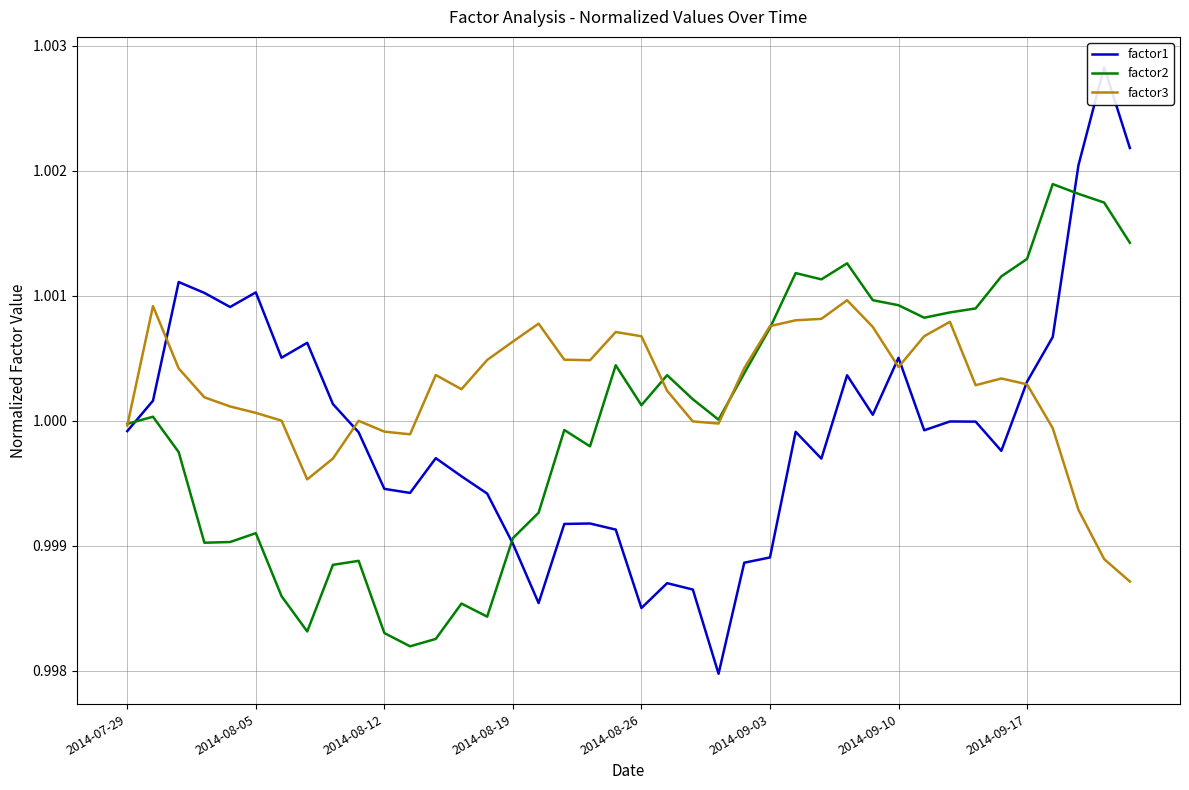

Reading left to right, what are all the values shown in this chart?

factor1: 1.0	1.0	1.0	1.0	1.0	1.0	1.0	1.0	1.0	1.0	1.0	1.0	1.0	1.0	1.0	1.0	1.0	1.0	1.0	1.0	1.0	1.0	1.0	1.0	1.0	1.0	1.0	1.0	1.0	1.0	1.0	1.0	1.0	1.0	1.0	1.0	1.0	1.0	1.0	1.0
factor2: 1.0	1.0	1.0	1.0	1.0	1.0	1.0	1.0	1.0	1.0	1.0	1.0	1.0	1.0	1.0	1.0	1.0	1.0	1.0	1.0	1.0	1.0	1.0	1.0	1.0	1.0	1.0	1.0	1.0	1.0	1.0	1.0	1.0	1.0	1.0	1.0	1.0	1.0	1.0	1.0
factor3: 1.0	1.0	1.0	1.0	1.0	1.0	1.0	1.0	1.0	1.0	1.0	1.0	1.0	1.0	1.0	1.0	1.0	1.0	1.0	1.0	1.0	1.0	1.0	1.0	1.0	1.0	1.0	1.0	1.0	1.0	1.0	1.0	1.0	1.0	1.0	1.0	1.0	1.0	1.0	1.0